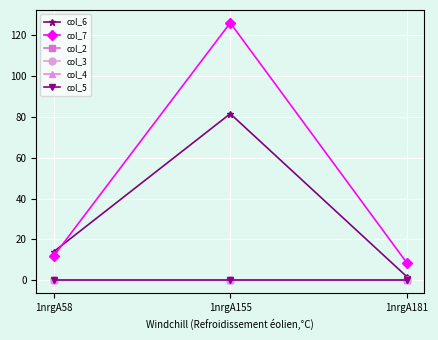

What is the difference between the highest and lowest values at 1nrgA155?

126.0